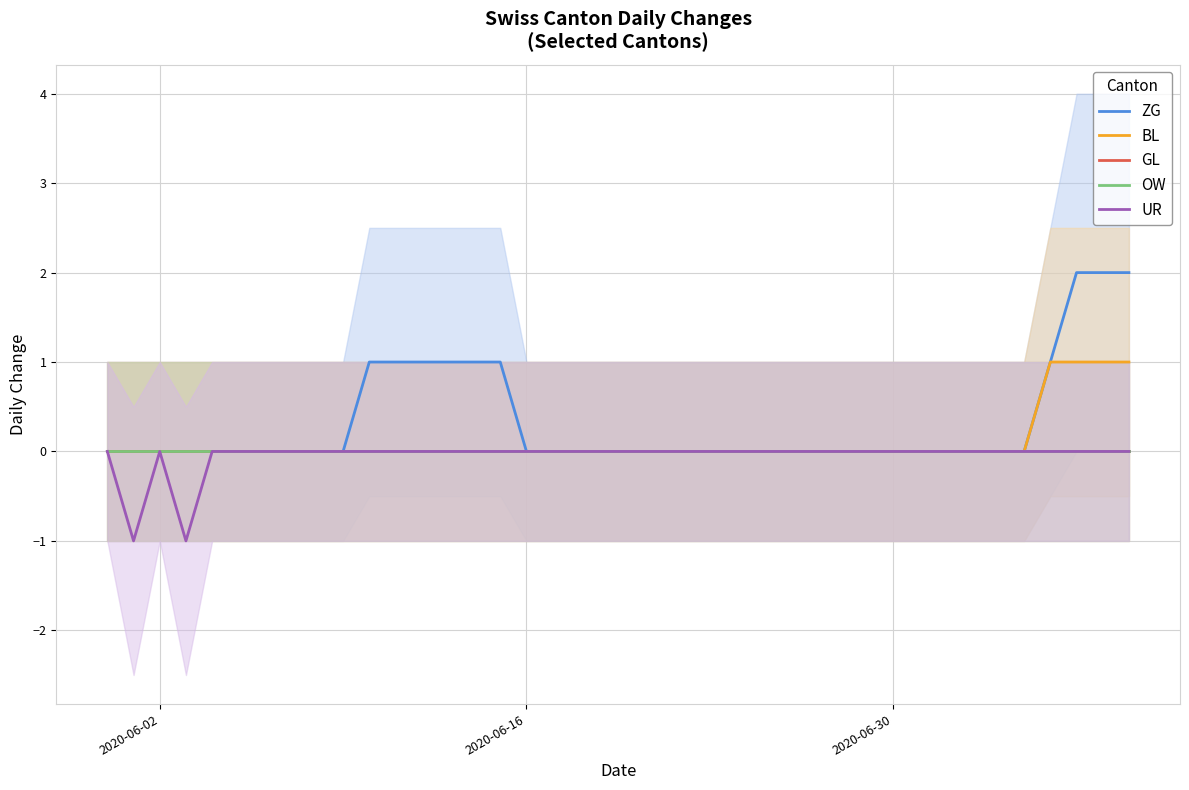

At which category does UR reach its first local peak?

2020-06-02